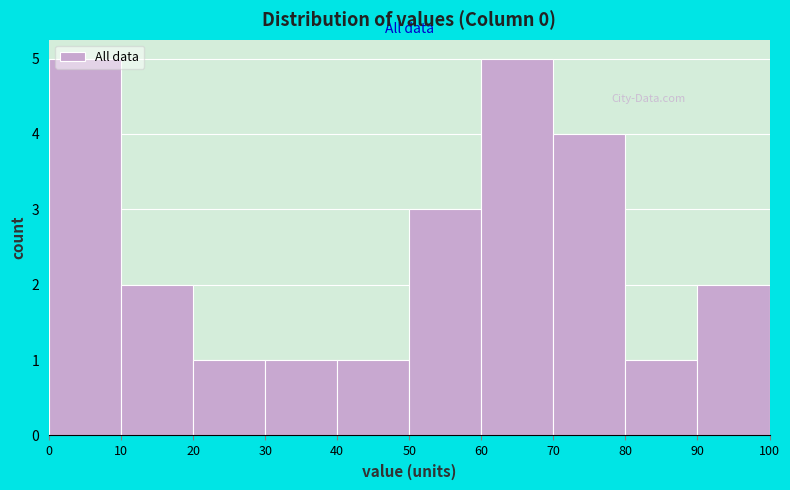

How tall is the bar that spans 90 to 100 on the x-axis? The values are not printed on the chart, so give them approximately, as read against the axis.

2